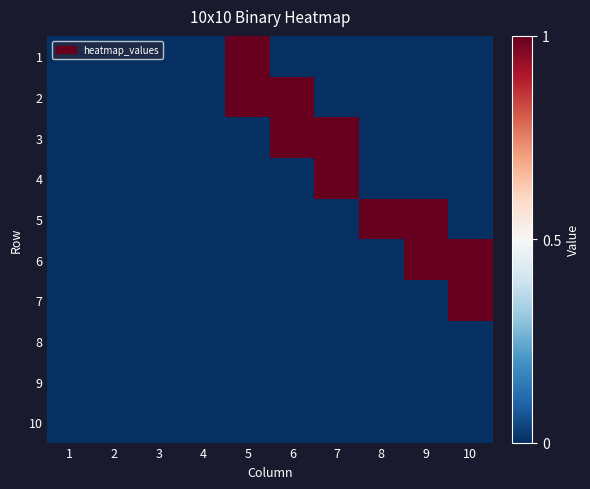

How many distinct data groups are displayed?

10